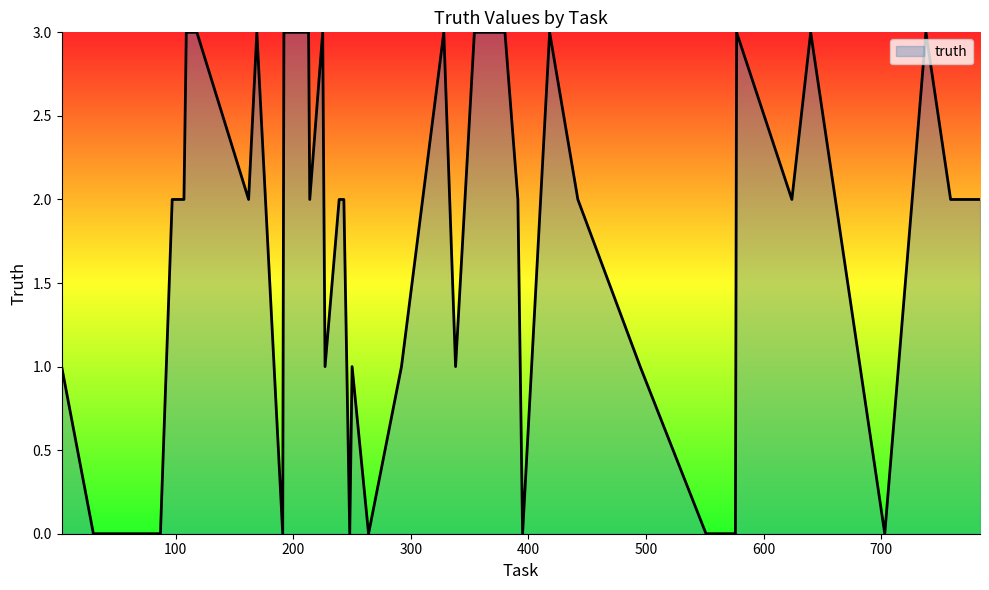

What is the difference between the maximum and minimum values?

3